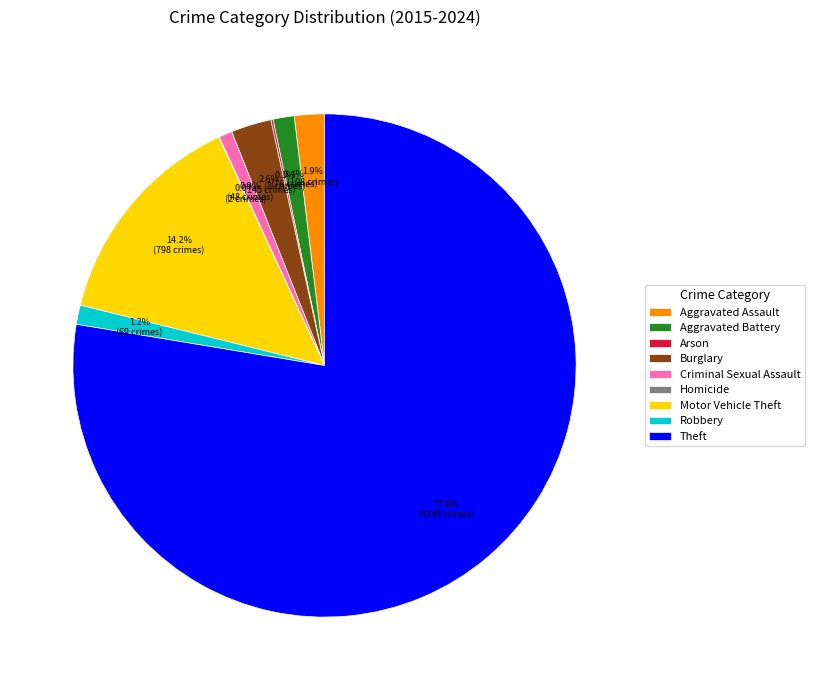

Which category has the biggest portion of the pie?

Theft